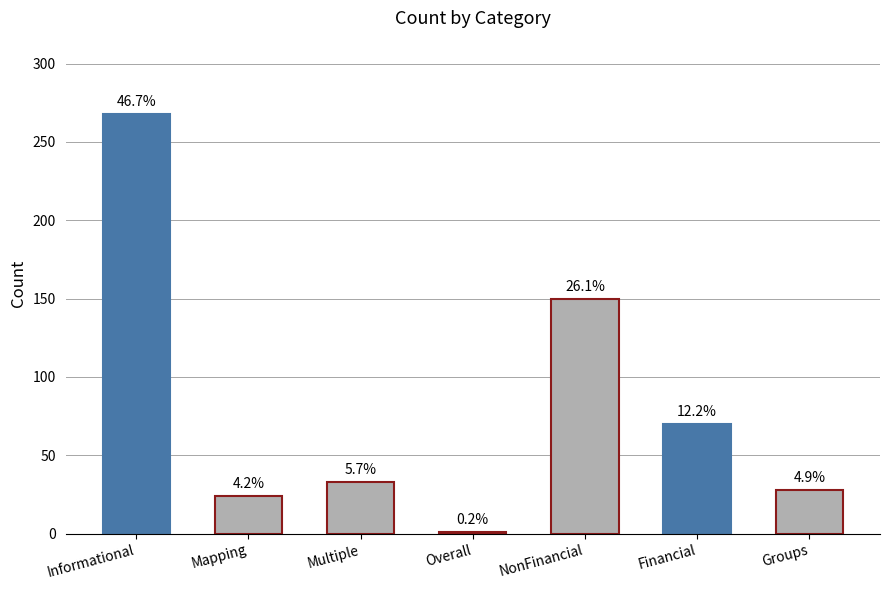

Rank the categories by value from lowest to highest.

Overall, Mapping, Groups, Multiple, Financial, NonFinancial, Informational